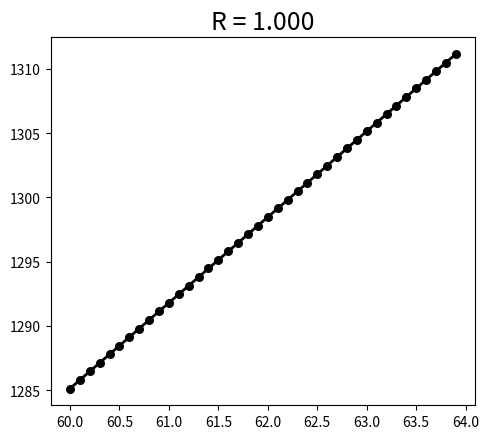

What is the range of X values (max minus min)?

3.9